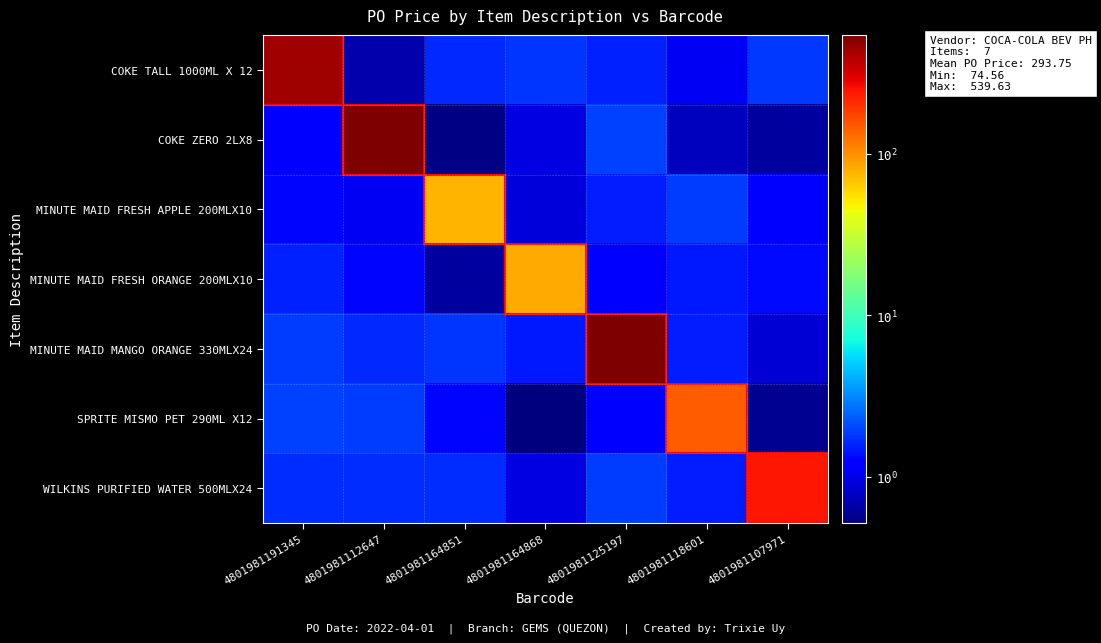

Reading left to right, transcribe all the data shown in this chart.

row_0: 4801981191345=438.6	4801981112647=0.7	4801981164851=1.6	4801981164868=1.8	4801981125197=1.6	4801981118601=1.1	4801981107971=1.9
row_1: 4801981191345=1.2	4801981112647=539.6	4801981164851=0.5	4801981164868=0.9	4801981125197=1.9	4801981118601=0.8	4801981107971=0.6
row_2: 4801981191345=1.3	4801981112647=1.1	4801981164851=74.6	4801981164868=0.9	4801981125197=1.5	4801981118601=1.9	4801981107971=1.2
row_3: 4801981191345=1.6	4801981112647=1.3	4801981164851=0.6	4801981164868=81.3	4801981125197=1.2	4801981118601=1.5	4801981107971=1.3
row_4: 4801981191345=1.9	4801981112647=1.6	4801981164851=1.8	4801981164868=1.5	4801981125197=536.2	4801981118601=1.5	4801981107971=0.9
row_5: 4801981191345=1.9	4801981112647=1.9	4801981164851=1.3	4801981164868=0.5	4801981125197=1.2	4801981118601=146.0	4801981107971=0.6
row_6: 4801981191345=1.7	4801981112647=1.7	4801981164851=1.7	4801981164868=1.0	4801981125197=1.9	4801981118601=1.5	4801981107971=240.0